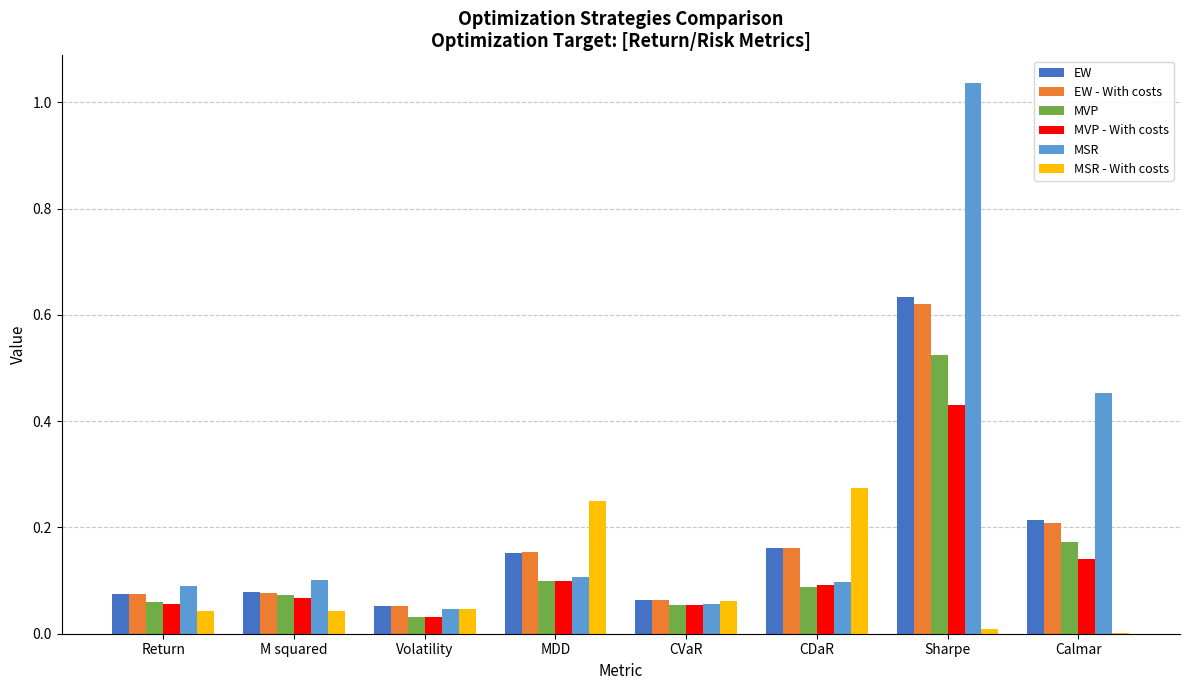

How many distinct data groups are displayed?

6